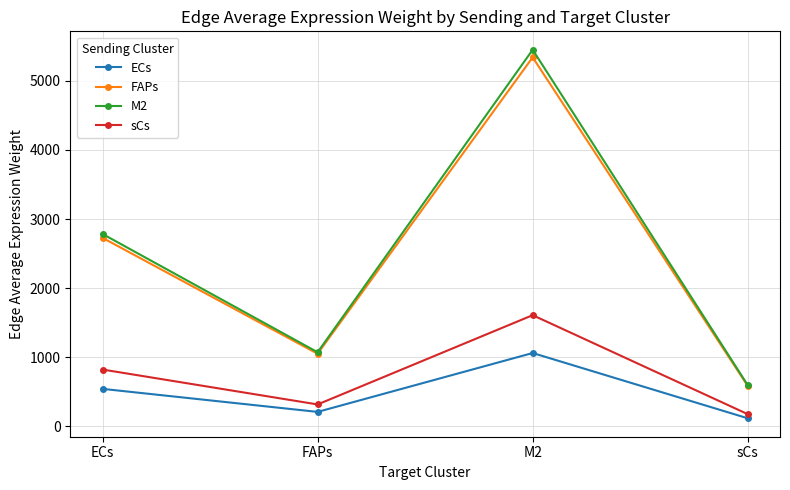

Reading left to right, what are all the values shown in this chart?

ECs: ECs=541.9	FAPs=208.6	M2=1060.9	sCs=116.0
FAPs: ECs=2728.0	FAPs=1050.3	M2=5340.6	sCs=583.9
M2: ECs=2784.0	FAPs=1071.8	M2=5450.2	sCs=595.9
sCs: ECs=821.7	FAPs=316.4	M2=1608.6	sCs=175.9